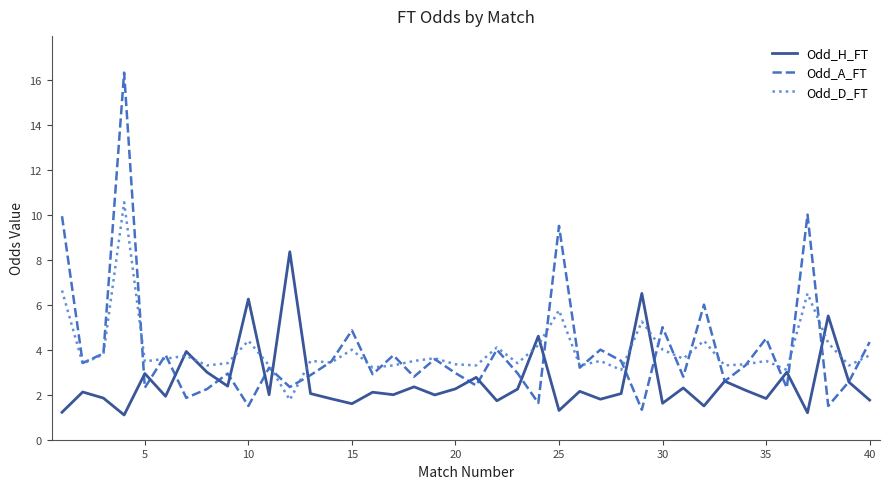

What is the minimum value for Odd_A_FT?

1.3